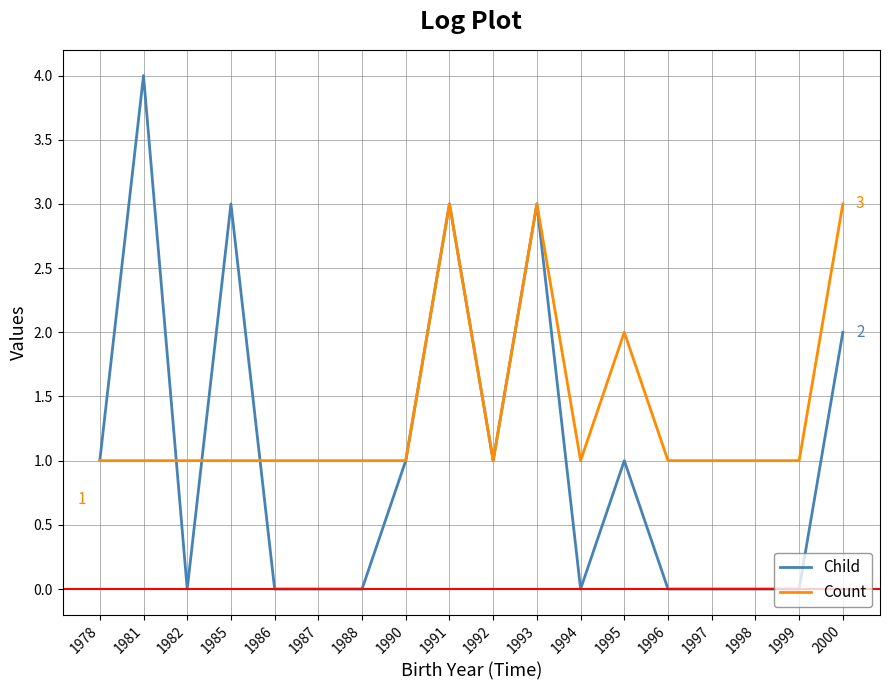

Does the chart have visible grid lines?

Yes